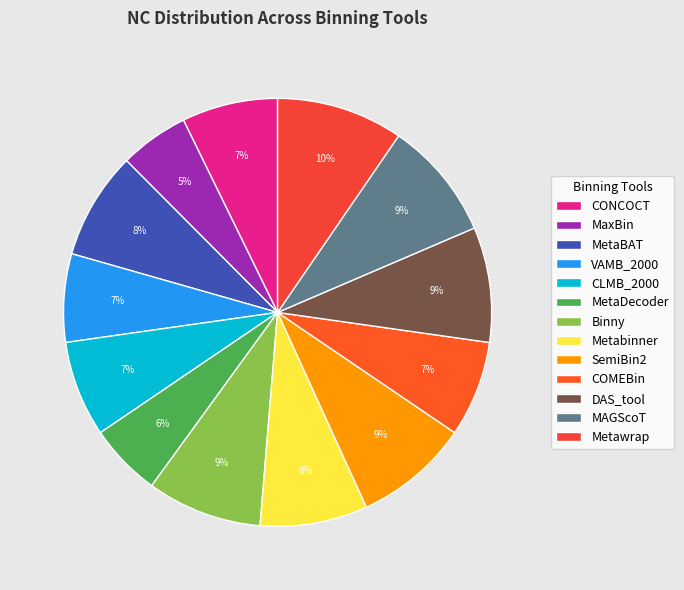

The MaxBin slice represents 1% of the pie. True or false?

False